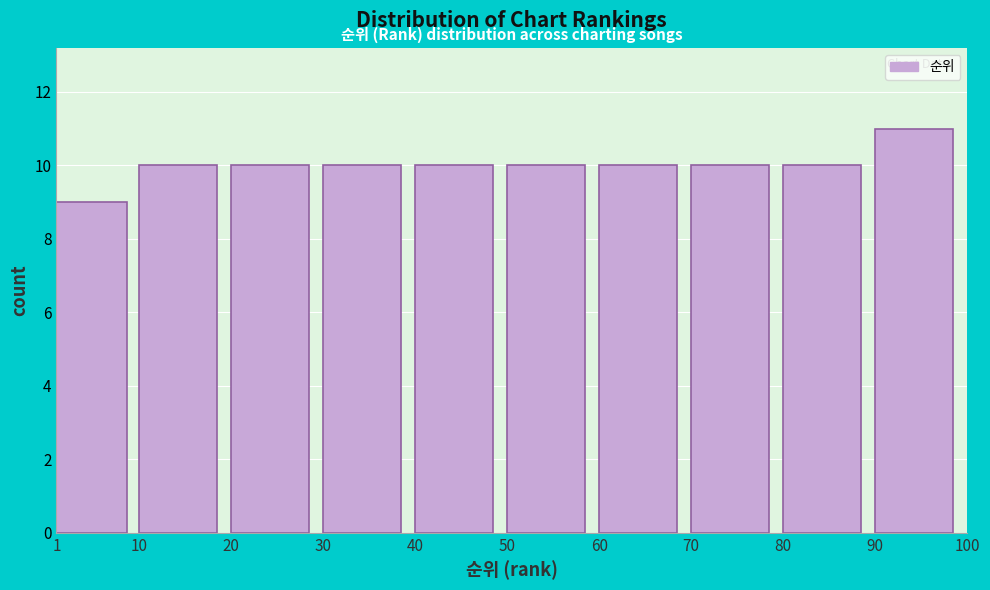

Reading left to right, list every bar in this chart as the range it spans on the x-axis followed by its height. The values are not printed on the chart, so give them approximately, as read against the axis.

1 to 10: 9
10 to 20: 10
20 to 30: 10
30 to 40: 10
40 to 50: 10
50 to 60: 10
60 to 70: 10
70 to 80: 10
80 to 90: 10
90 to 100: 11